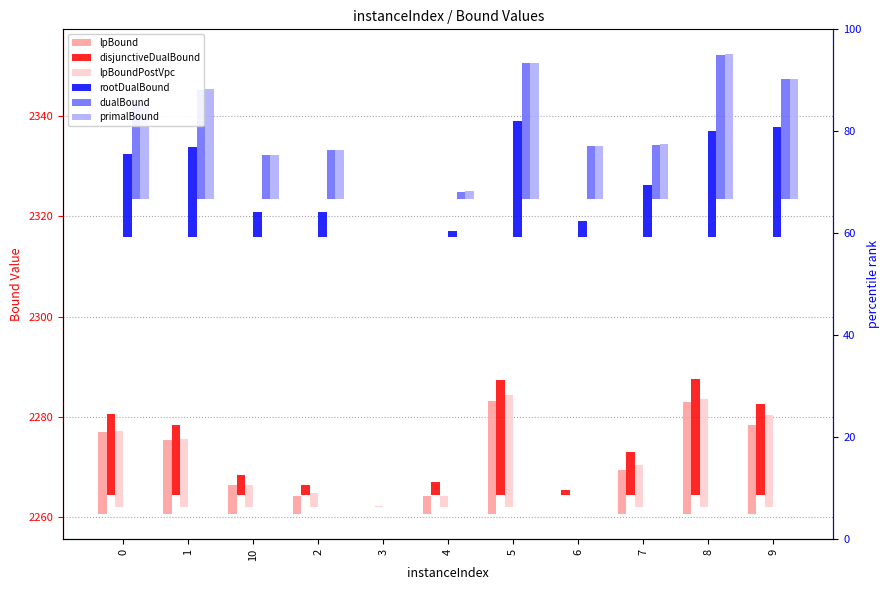

Which has a higher value, 6 or 3?

6